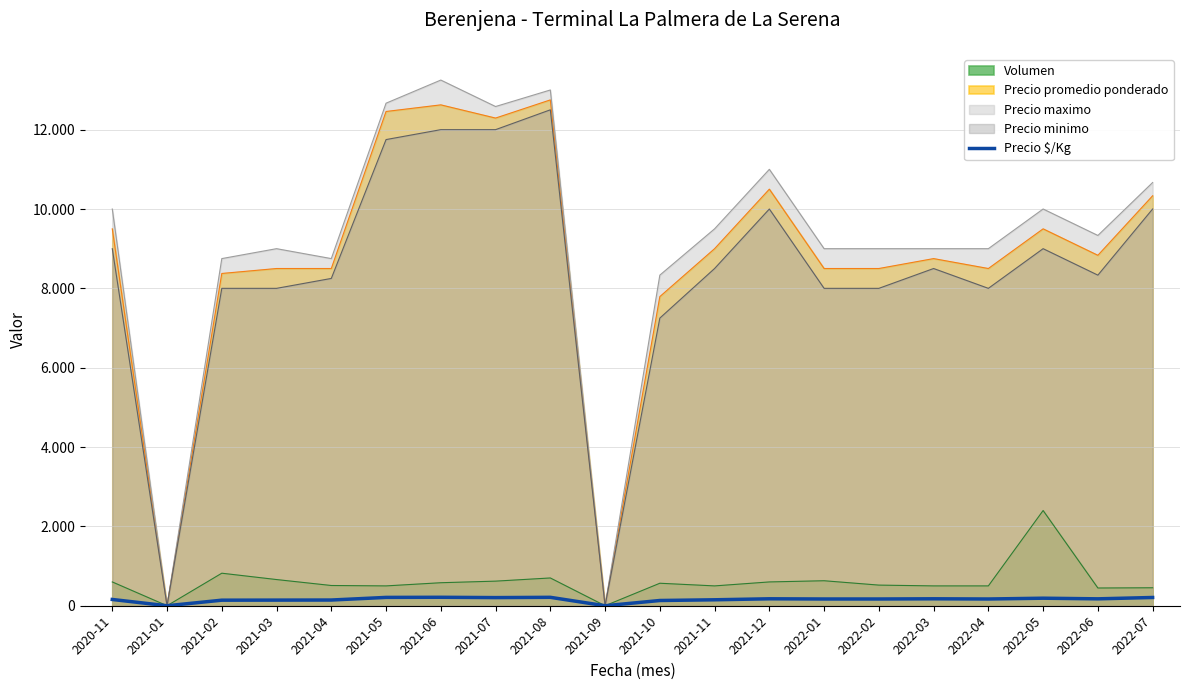

What is the change in value from 2021-06 to 2022-04?

-43